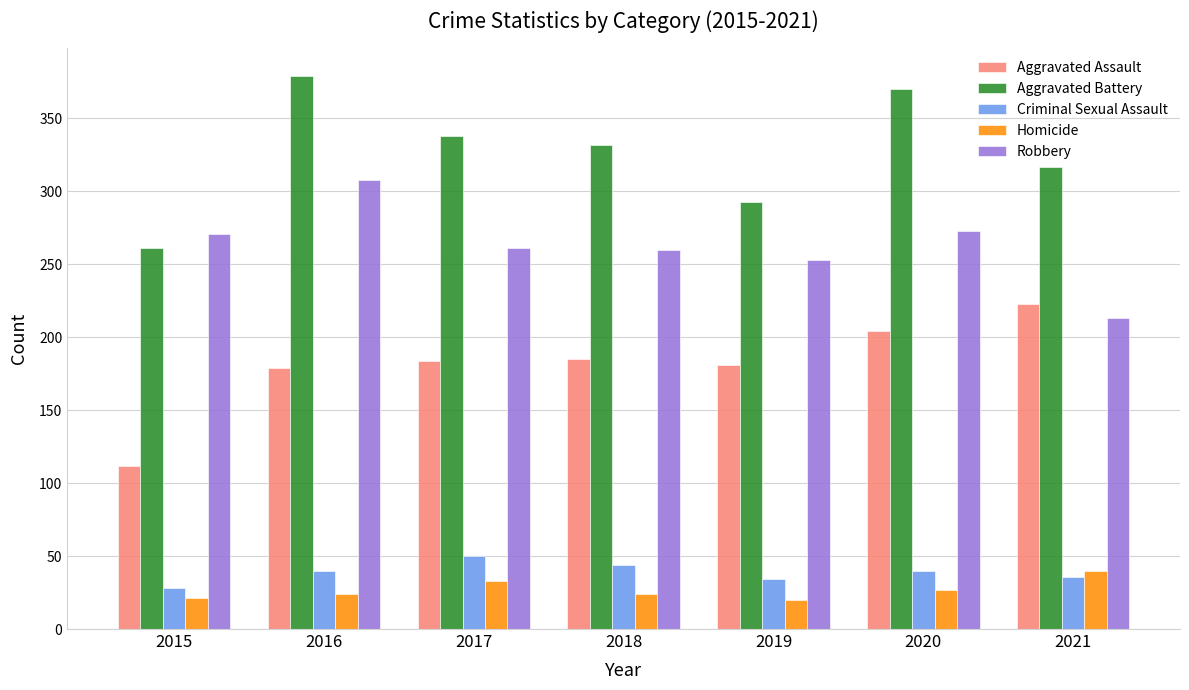

What is the difference between the Criminal Sexual Assault values at 2020 and 2017?

10